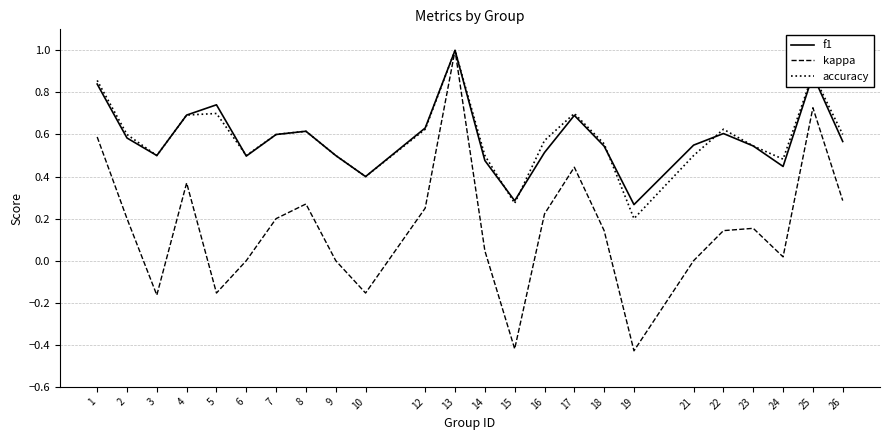

What is the difference between the maximum and minimum values in the kappa series?

1.4